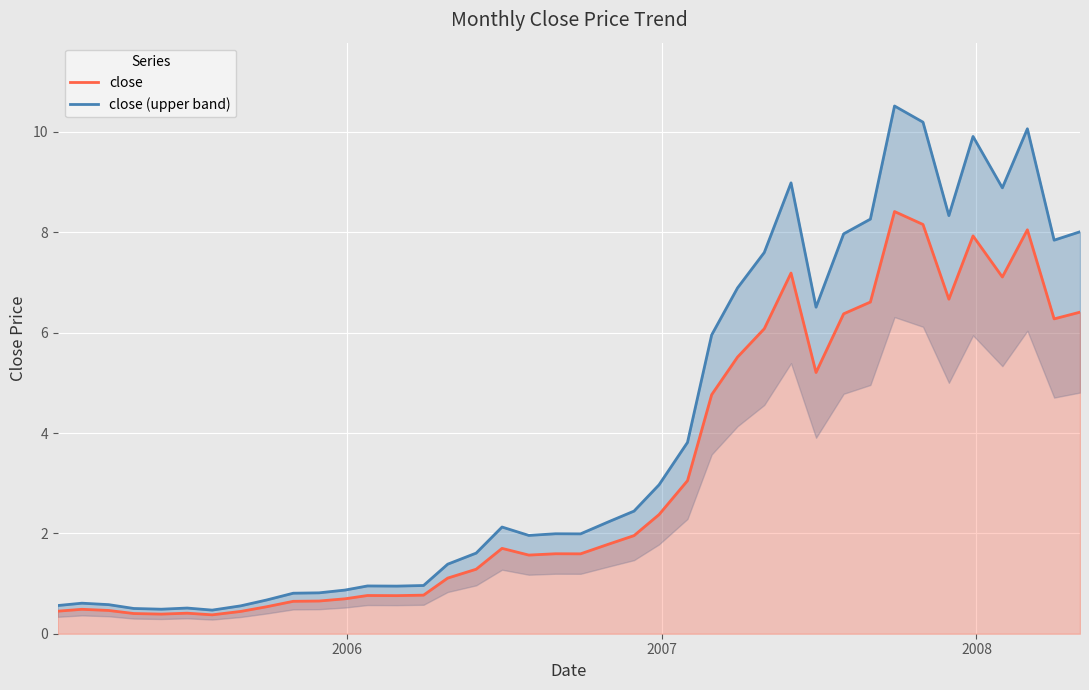

What is the minimum value for close?

0.4